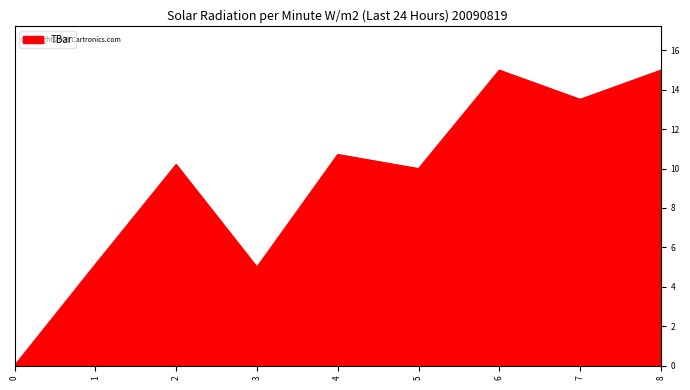

True or false: the data shows 23.1 at 8.

False